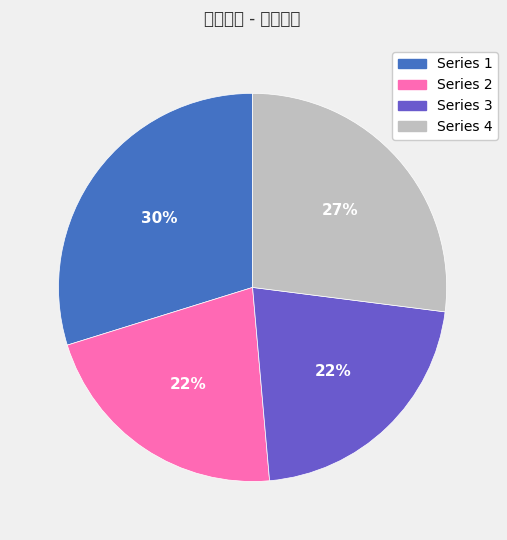

How many segments does this pie chart have?

4